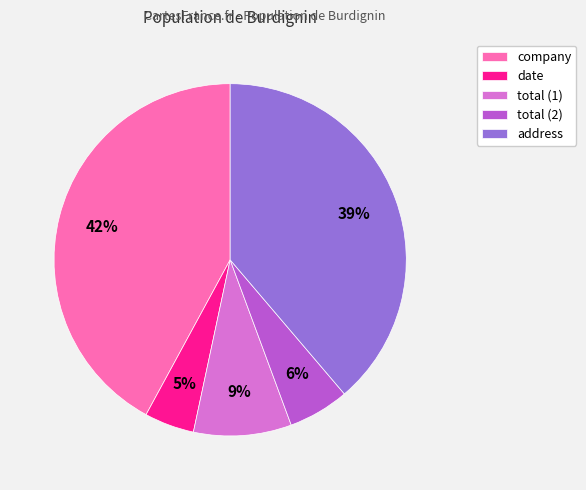

Is there any slice that represents more than half of the pie?

No